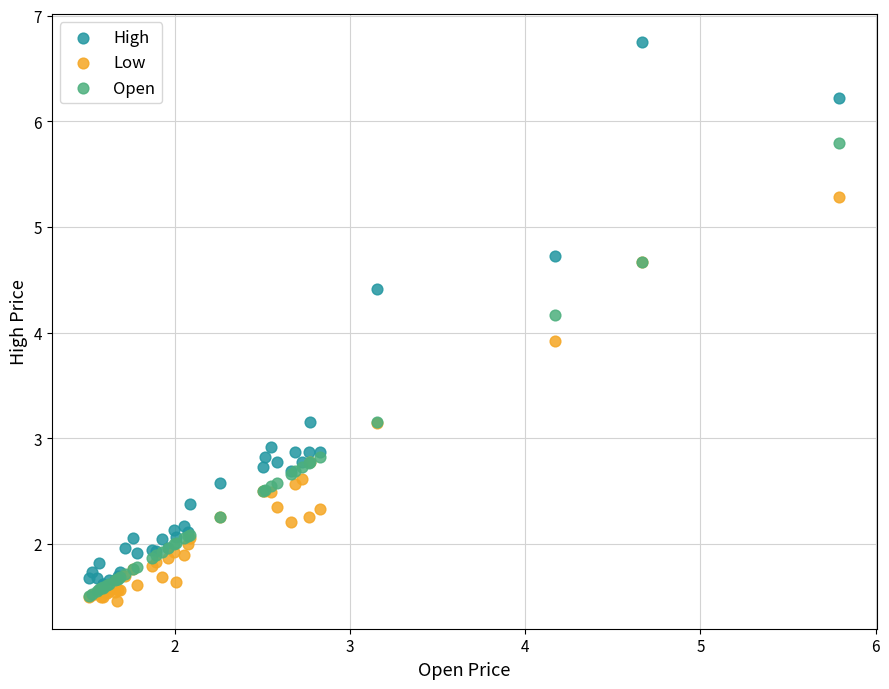

Across all series, what Y value is closest to 4?

3.9